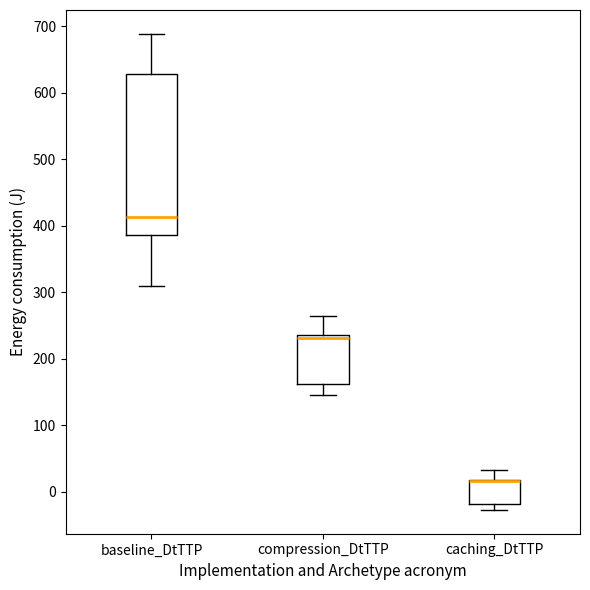

Reading left to right, transcribe this box plot: for each box, give where its median line is, the range the box spans, and where its two whiskers end, as read against the y-axis. The values are not printed on the chart, so give them approximately, as read against the axis.

baseline_DtTTP: median 410, box 390 to 630, whiskers 310 to 690
compression_DtTTP: median 230, box 160 to 240, whiskers 150 to 270
caching_DtTTP: median 20 (drawn on the box's upper edge), box -20 to 20, whiskers -30 to 30